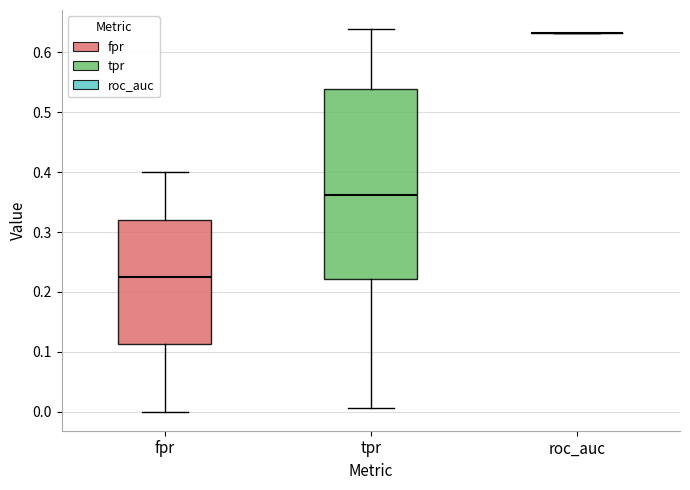

Reading left to right, transcribe this box plot: for each box, give where its median line is, the range the box spans, and where its two whiskers end, as read against the y-axis. The values are not printed on the chart, so give them approximately, as read against the axis.

fpr: median 0.23, box 0.11 to 0.32, whiskers 0.00 to 0.40
tpr: median 0.36, box 0.22 to 0.54, whiskers 0.01 to 0.64
roc_auc: box collapsed to a line at 0.63, whiskers 0.63 to 0.63